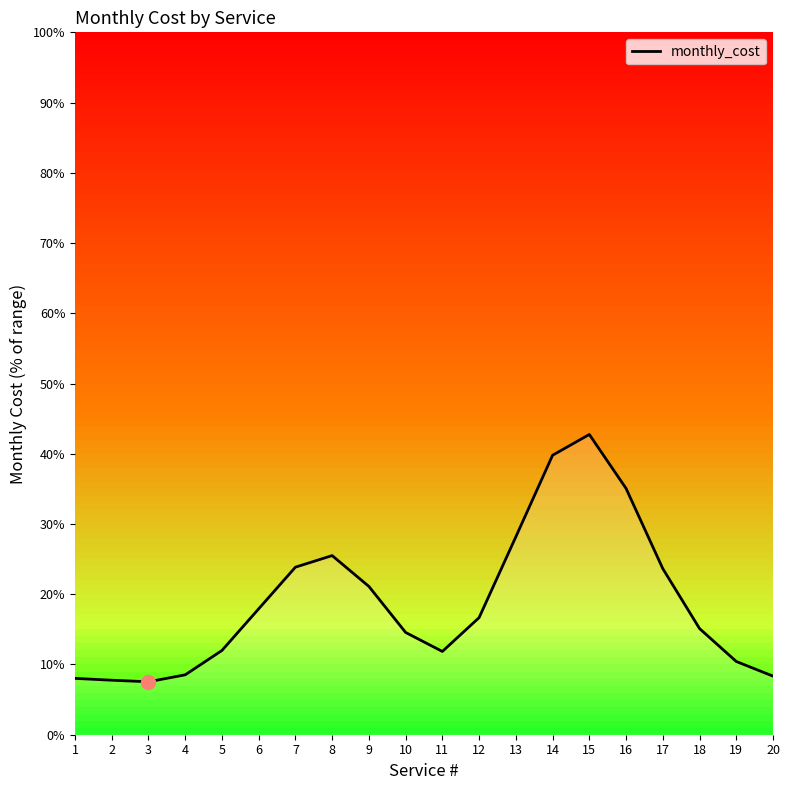

Does the chart display data point markers on the line(s)?

No